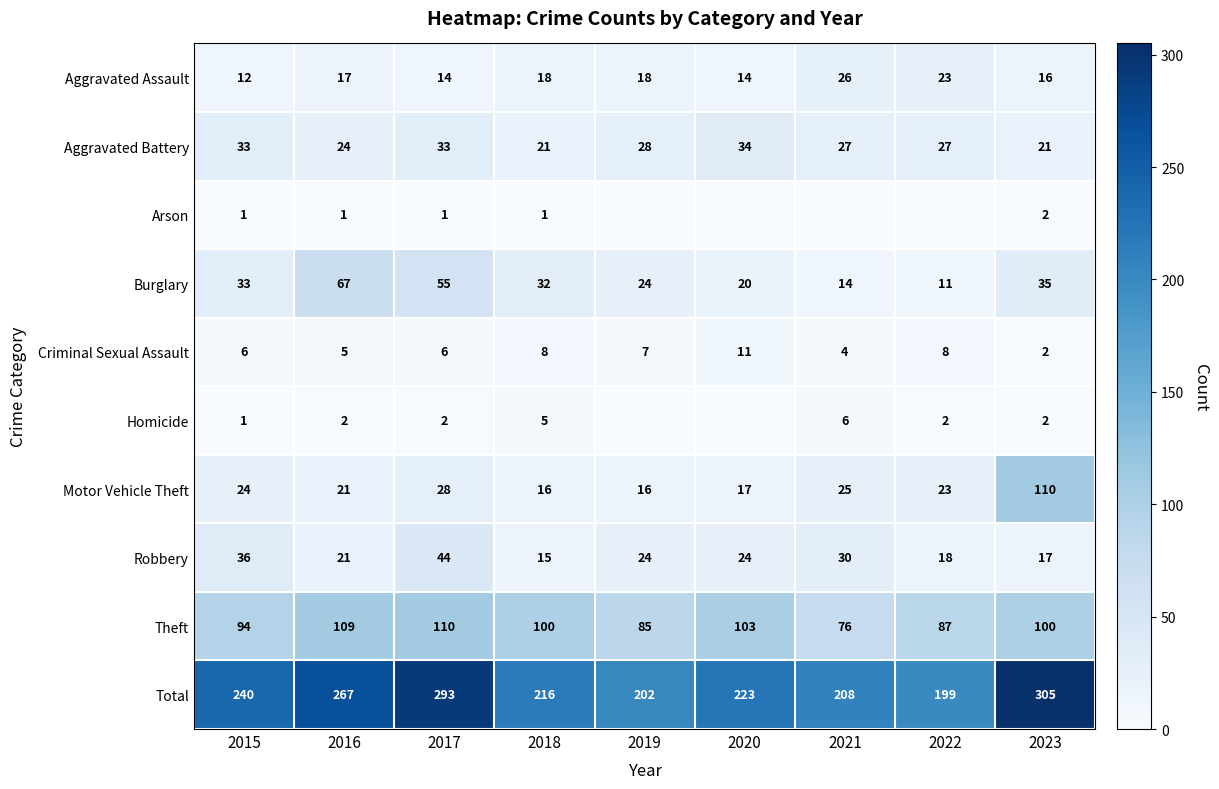

Which category has the lowest value in the Burglary series?

2022